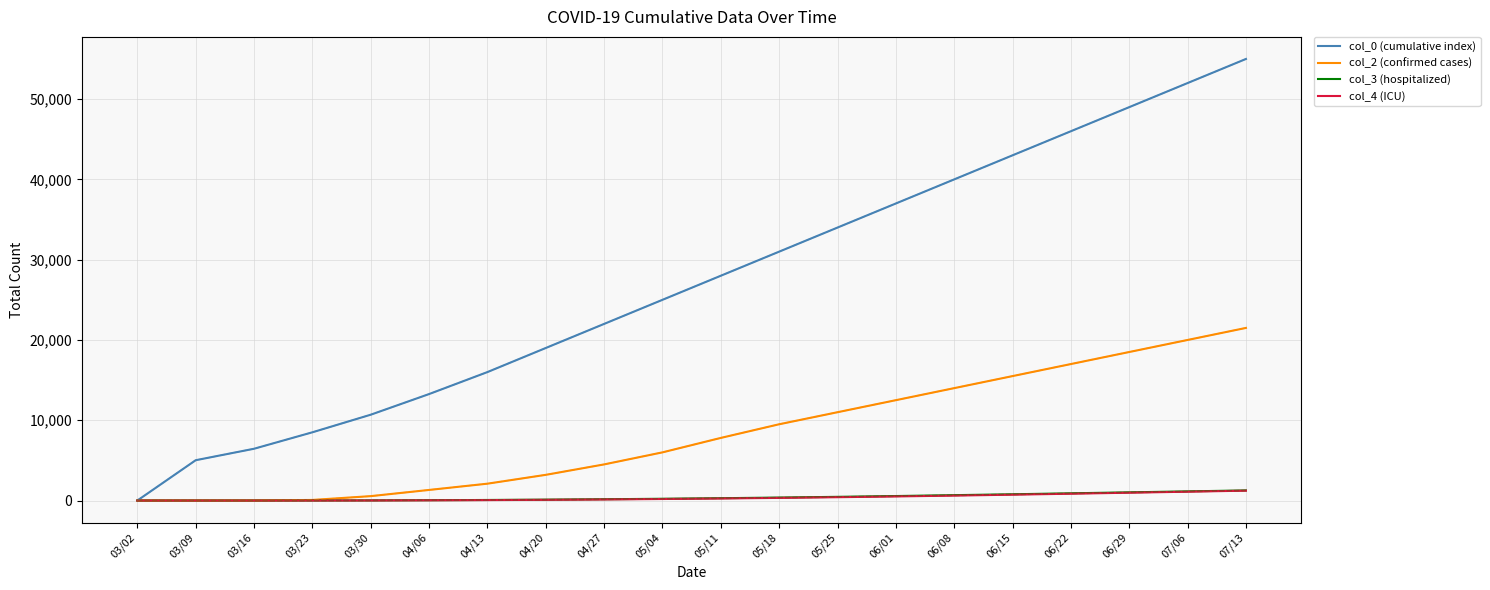

How many distinct data groups are displayed?

4